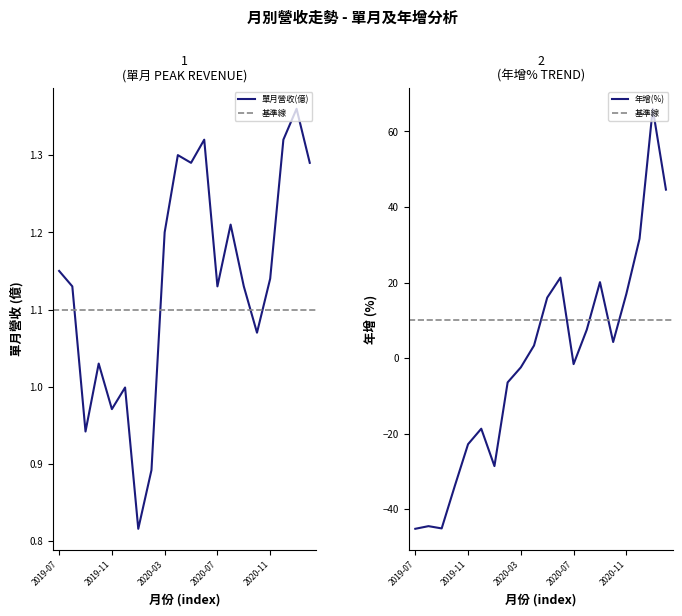

Does the chart display data point markers on the line(s)?

No